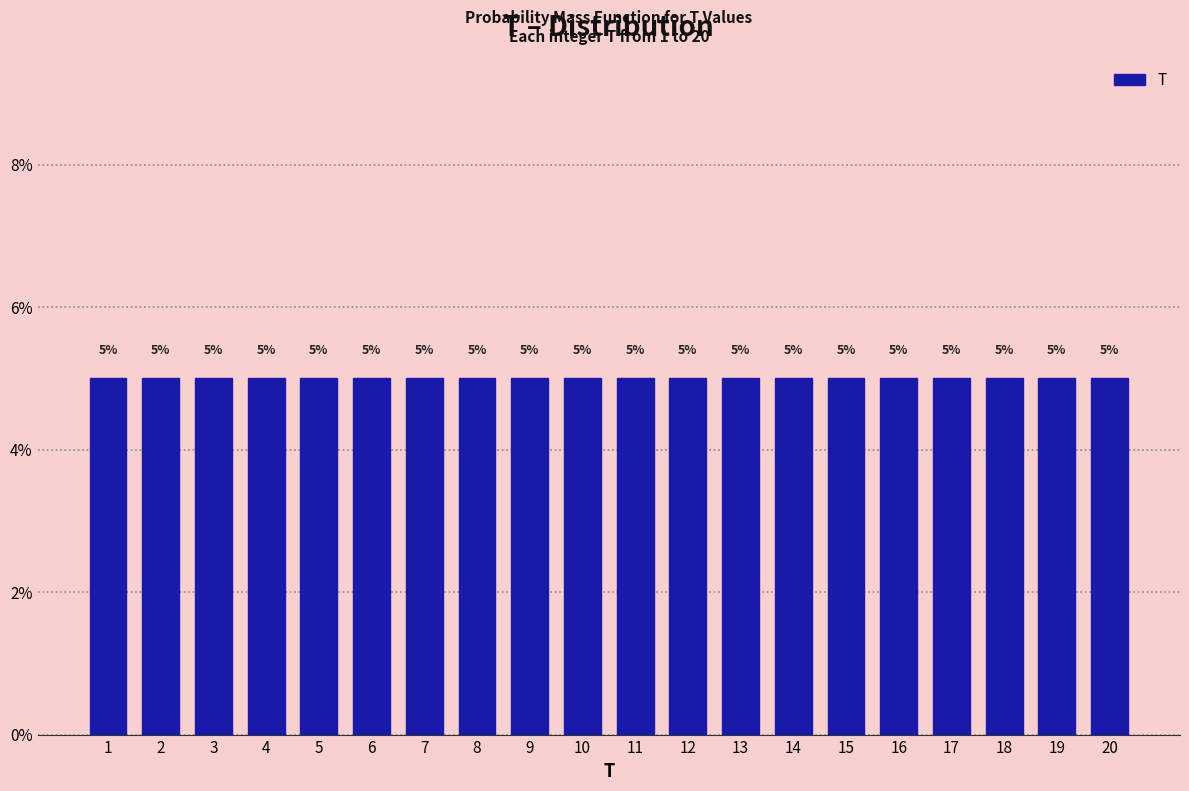

Reading left to right, list every bar in this chart as the range it spans on the x-axis followed by its height.

0.5 to 1.5: 5
1.5 to 2.5: 5
2.5 to 3.5: 5
3.5 to 4.5: 5
4.5 to 5.5: 5
5.5 to 6.5: 5
6.5 to 7.5: 5
7.5 to 8.5: 5
8.5 to 9.5: 5
9.5 to 10.5: 5
10.5 to 11.5: 5
11.5 to 12.5: 5
12.5 to 13.5: 5
13.5 to 14.5: 5
14.5 to 15.5: 5
15.5 to 16.5: 5
16.5 to 17.5: 5
17.5 to 18.5: 5
18.5 to 19.5: 5
19.5 to 20.5: 5